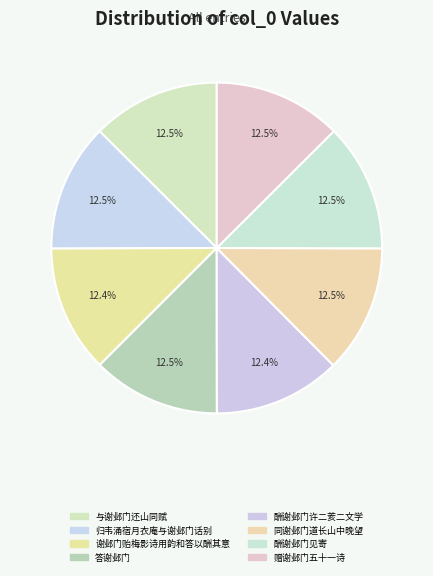

How many slices are in this pie chart?

8